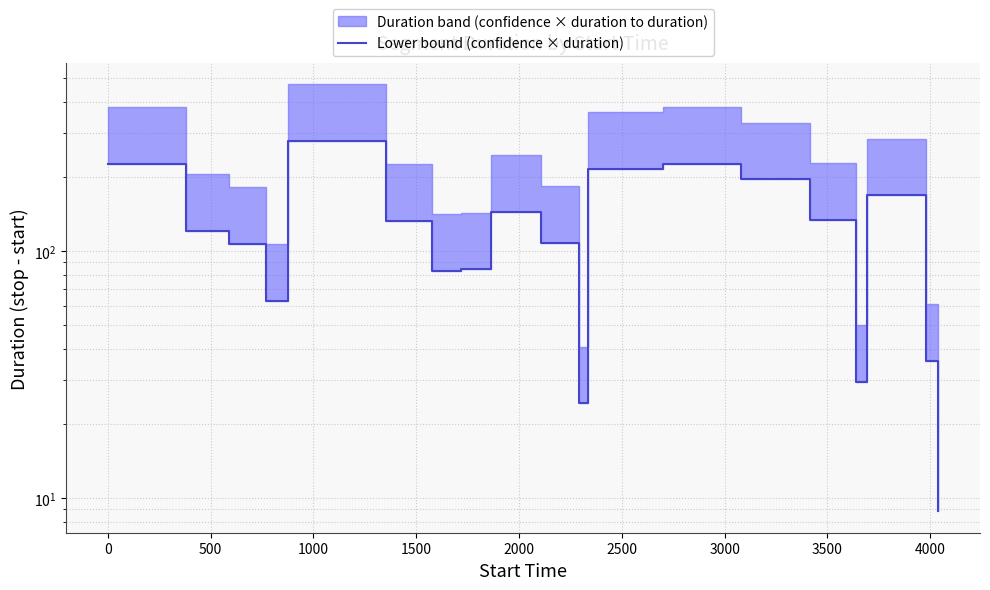

What is the value of the 10th point from the left?

107.7